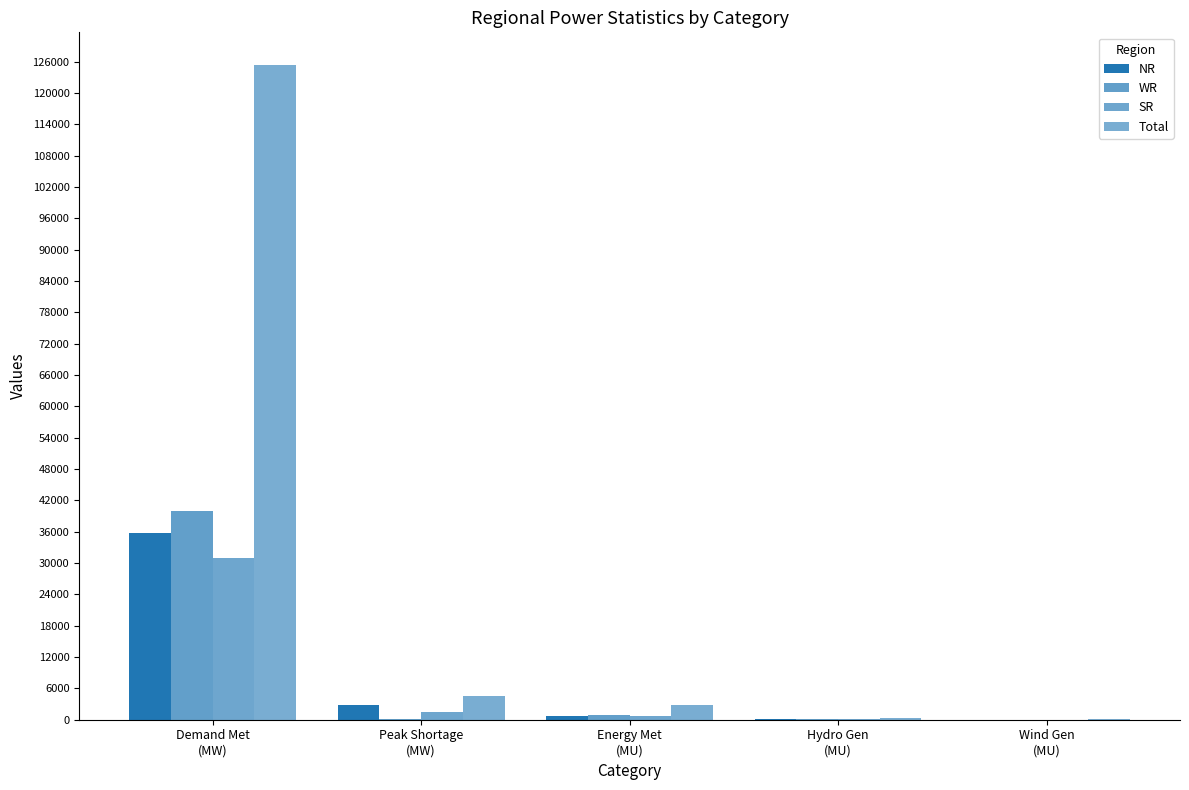

Where is Total nearest to the value 62694?

Peak Shortage
(MW)